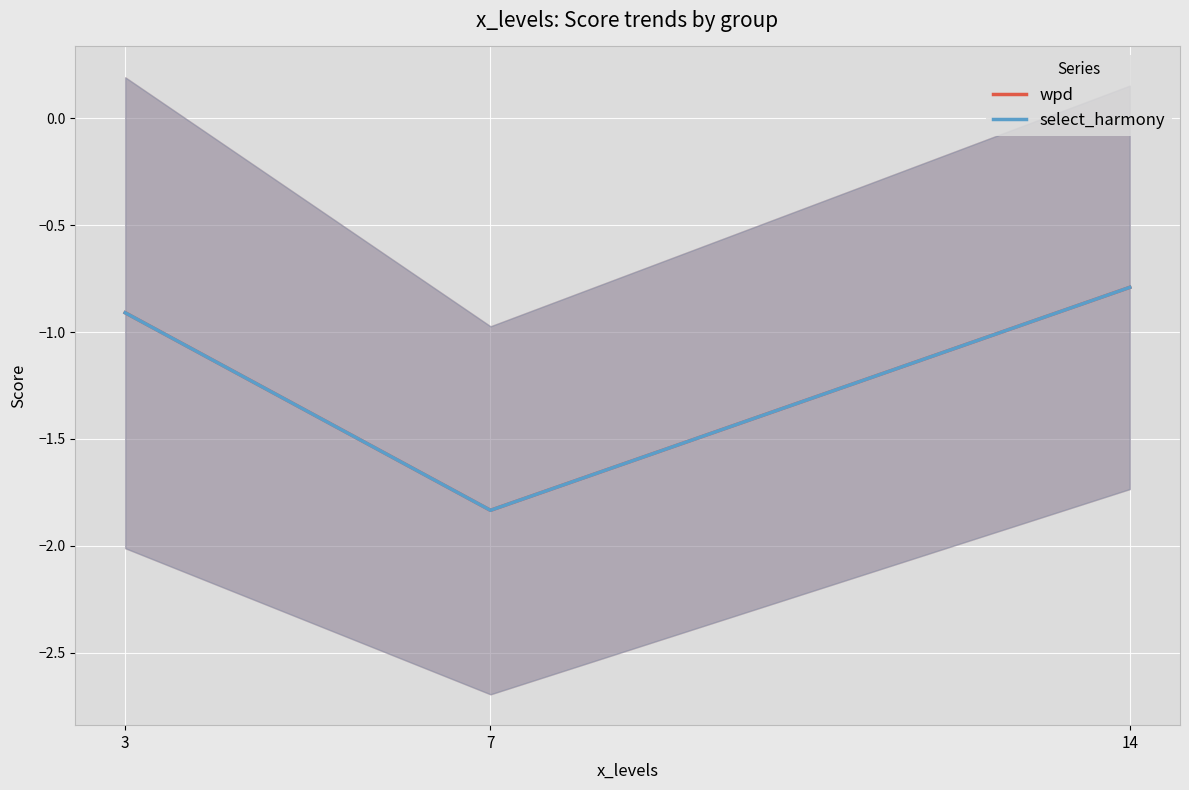

Which has a higher value, 7 or 14?

14